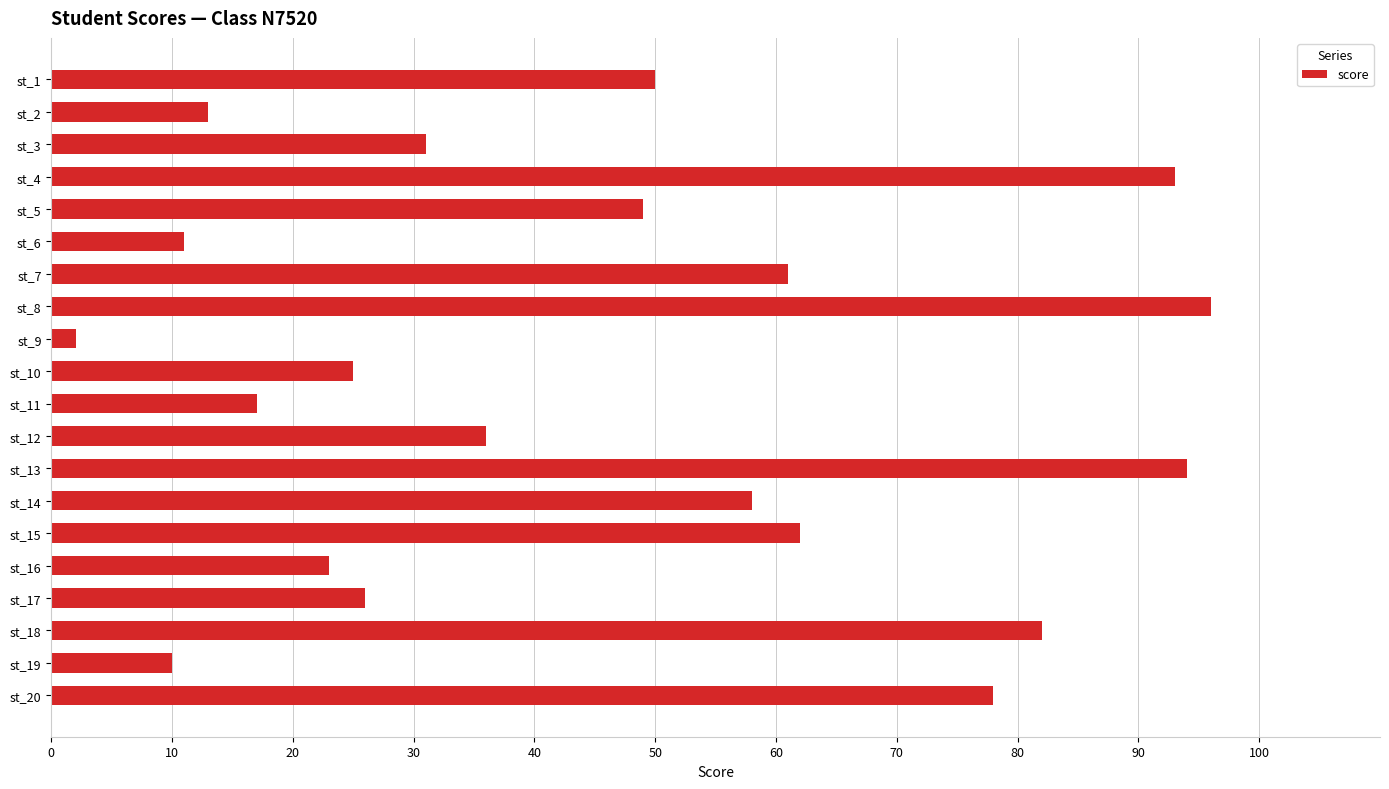

What is the greatest value displayed?

96